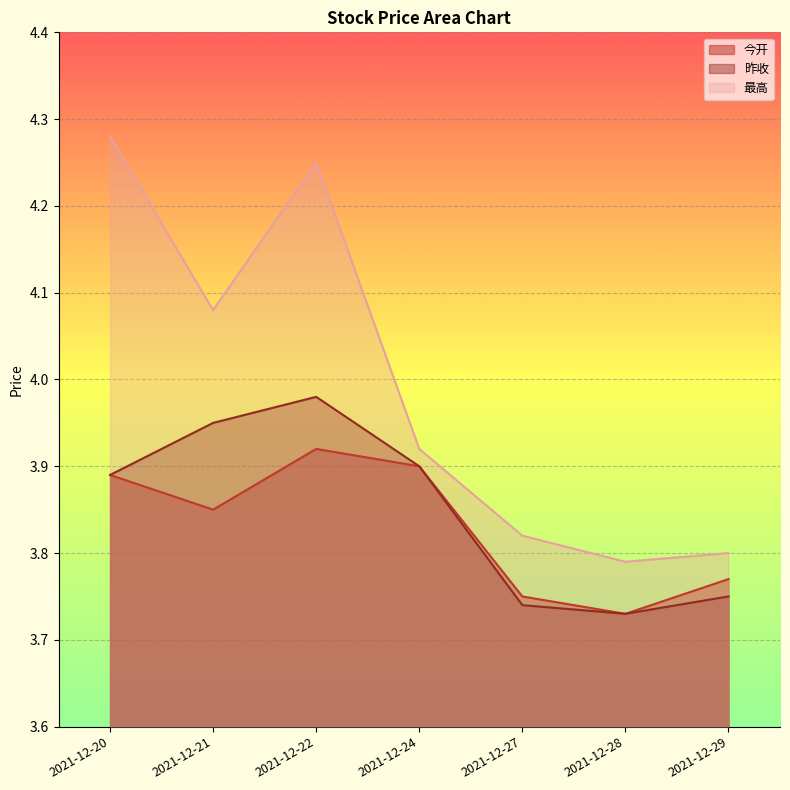

Reading right to left, list all the values displayed in this chart.

今开: 2021-12-29=3.8	2021-12-28=3.7	2021-12-27=3.8	2021-12-24=3.9	2021-12-22=3.9	2021-12-21=3.9	2021-12-20=3.9
昨收: 2021-12-29=3.8	2021-12-28=3.7	2021-12-27=3.7	2021-12-24=3.9	2021-12-22=4.0	2021-12-21=4.0	2021-12-20=3.9
最高: 2021-12-29=3.8	2021-12-28=3.8	2021-12-27=3.8	2021-12-24=3.9	2021-12-22=4.2	2021-12-21=4.1	2021-12-20=4.3